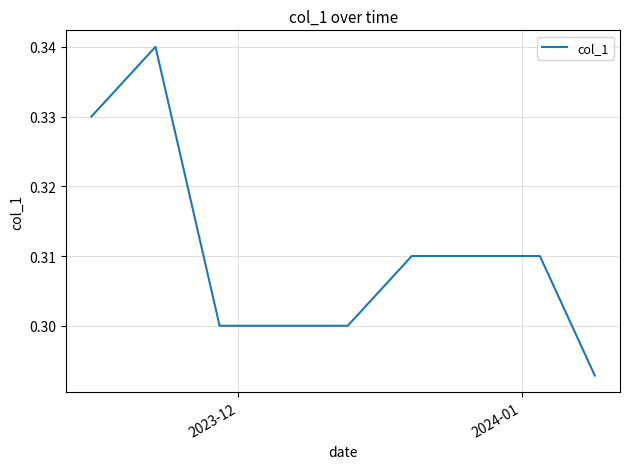

How many interior local peaks (higher than both neighbors) does the data have?

1